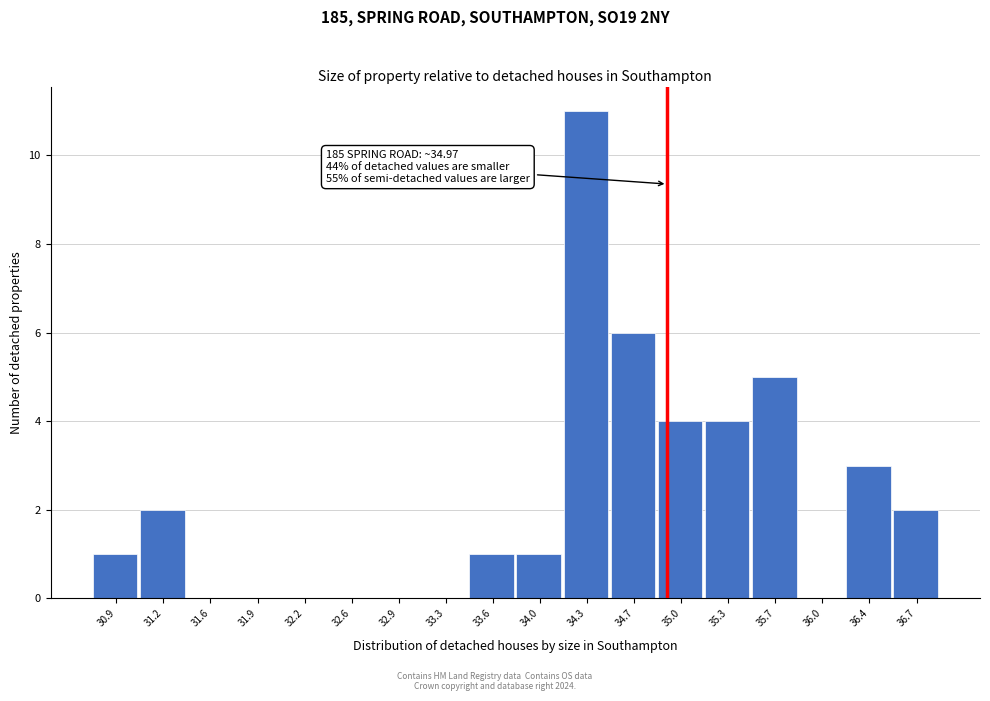

Which range on the x-axis has the tallest bar?

34.15 to 34.50